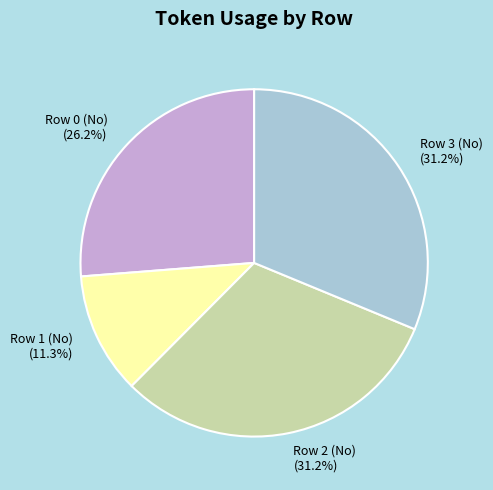

To the nearest percent, what is the difference between the Row 1 (No) and Row 3 (No) slice percentages?

20%